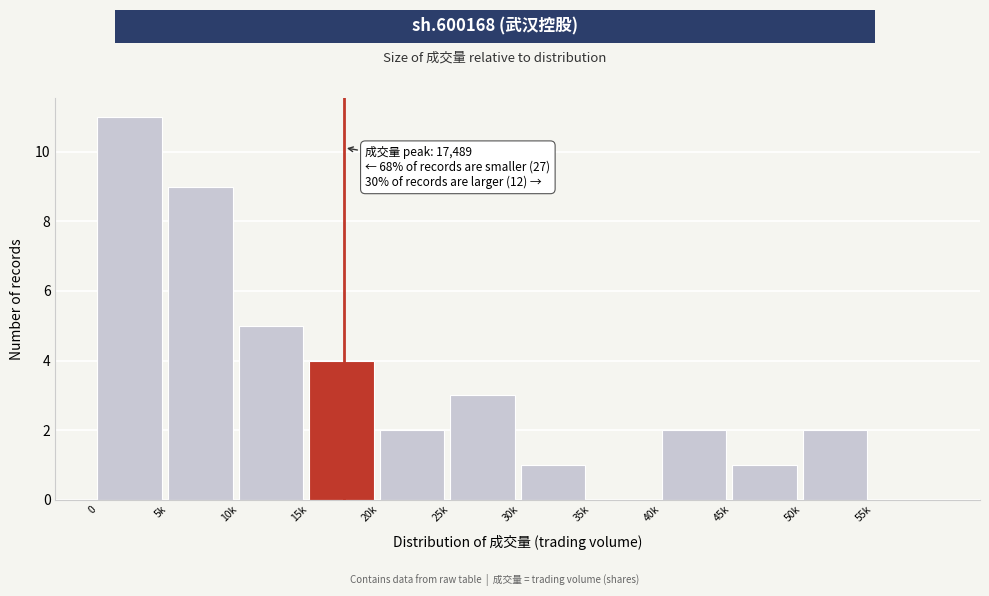

Reading left to right, extract all data points from this chart.

0=11	5k=9	10k=5	15k=4	20k=2	25k=3	30k=1	35k=0	40k=2	45k=1	50k=2	55k=0